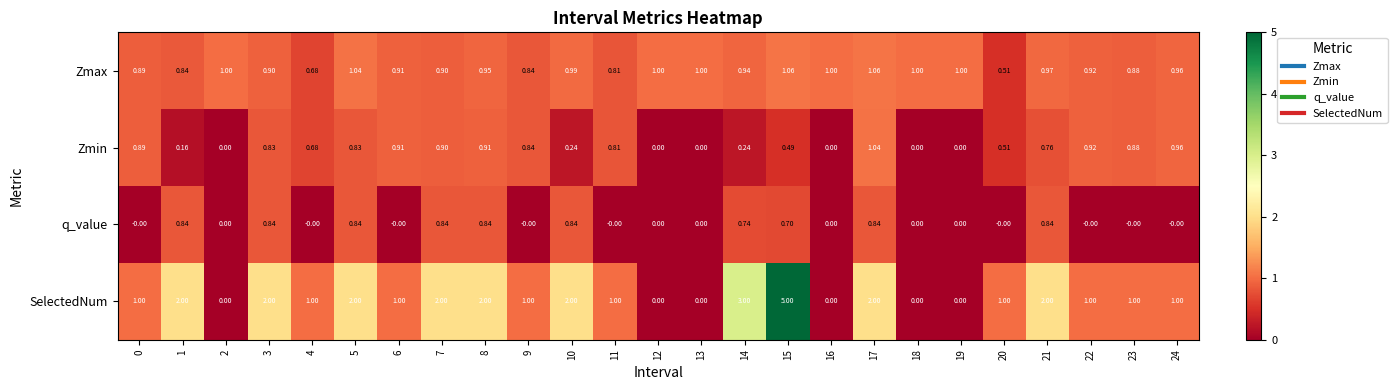

At which category is the sum across all series the highest?

15